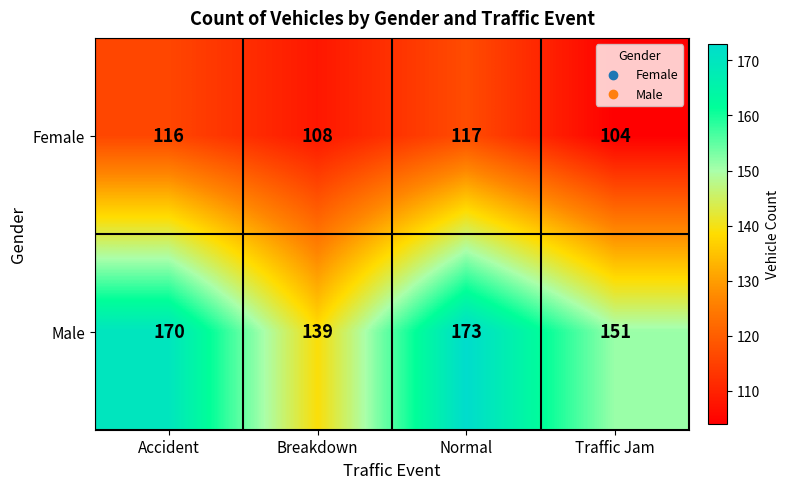

What is the sum of all Female values?

445